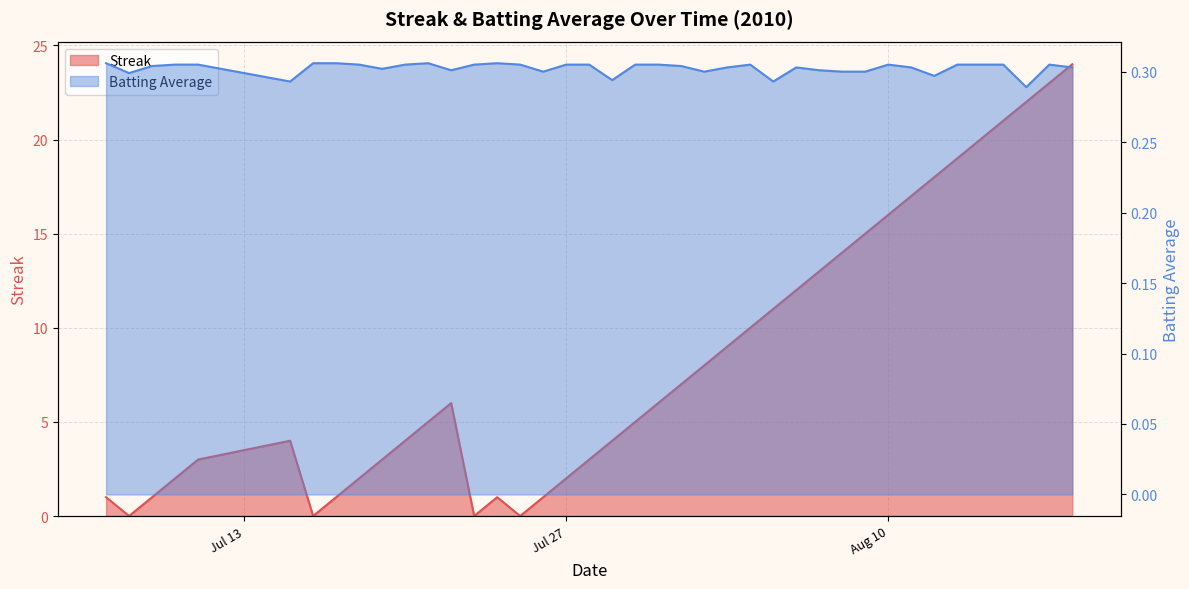

Which series ends up on top after the final intersection of Batting Average1 and Streak?

Streak